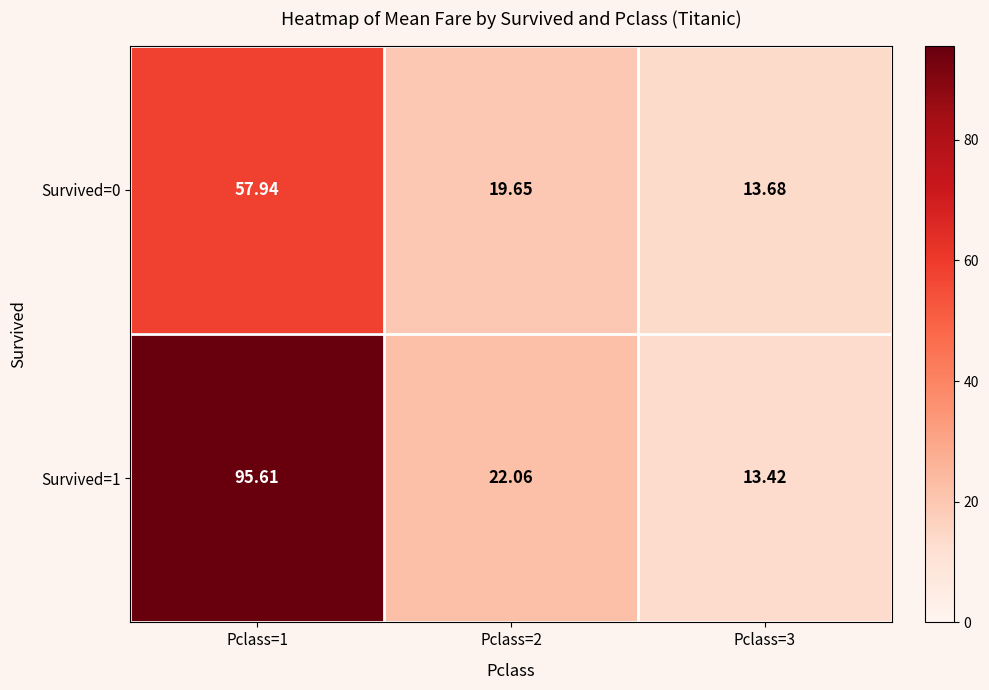

Rank the series at Pclass=2 from highest to lowest value.

Survived=1, Survived=0